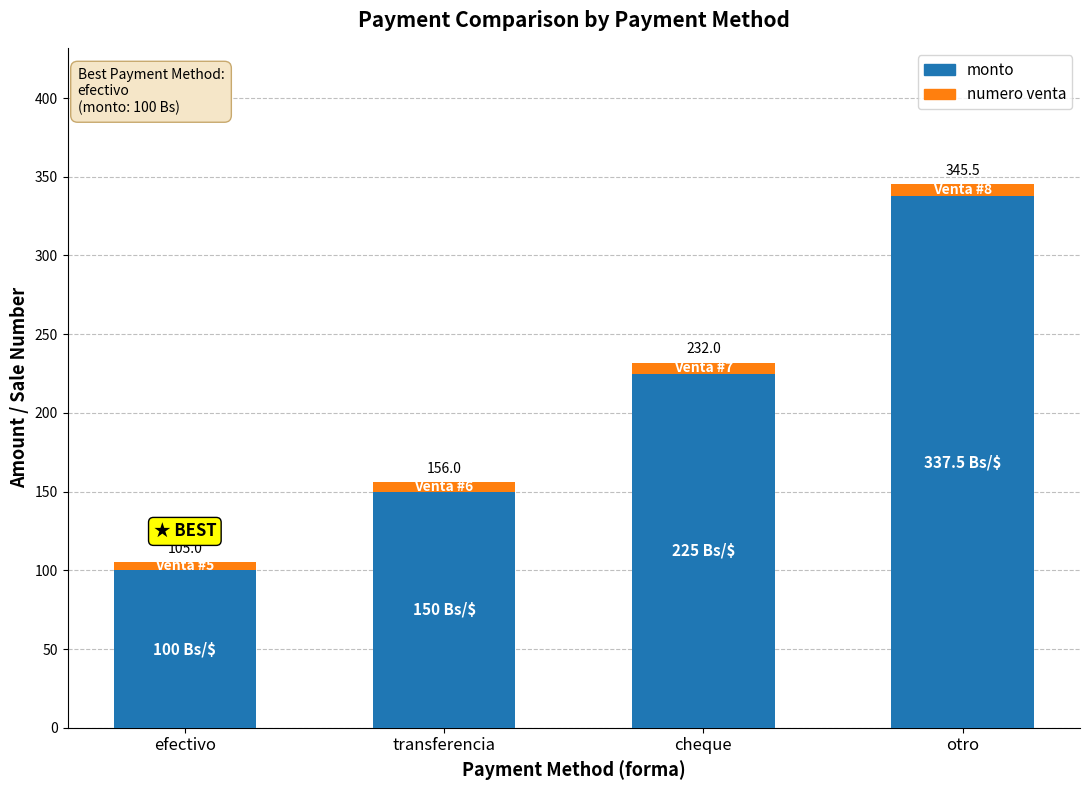

Are the bars grouped side by side (vs. stacked)?

No